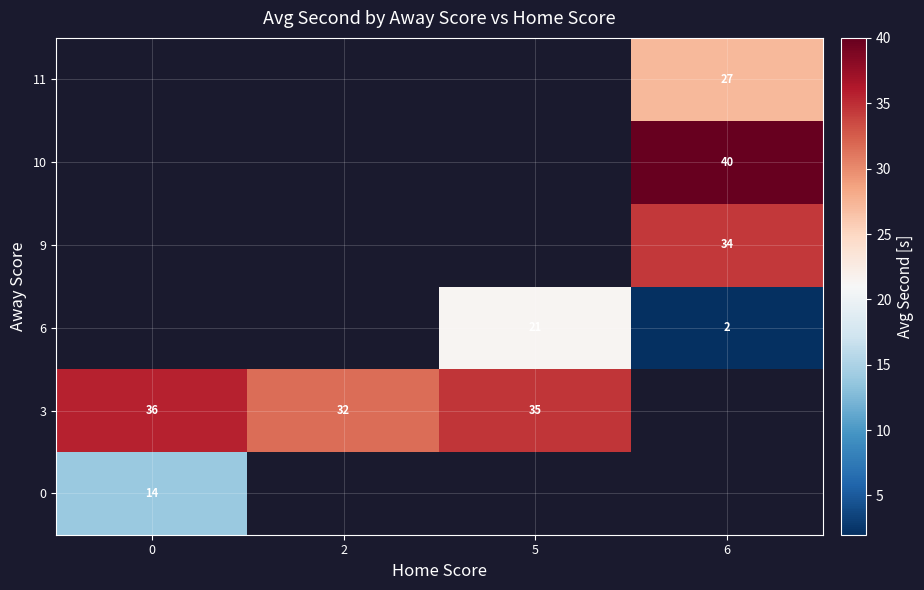

True or false: 0 has a value of 14 at 0.

True